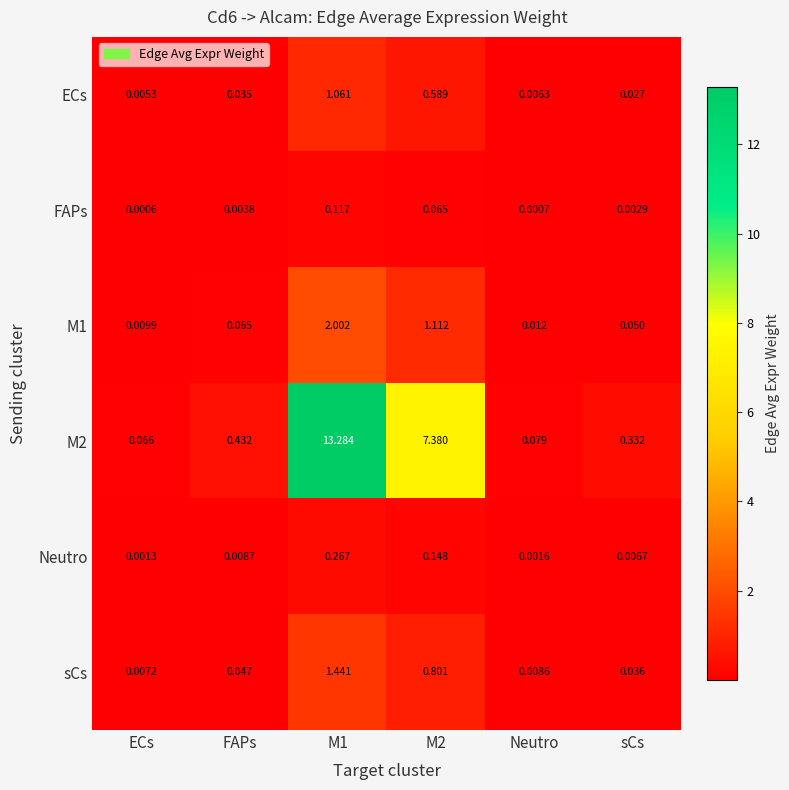

Is the value of M1 at FAPs greater than the value of FAPs at ECs?

Yes